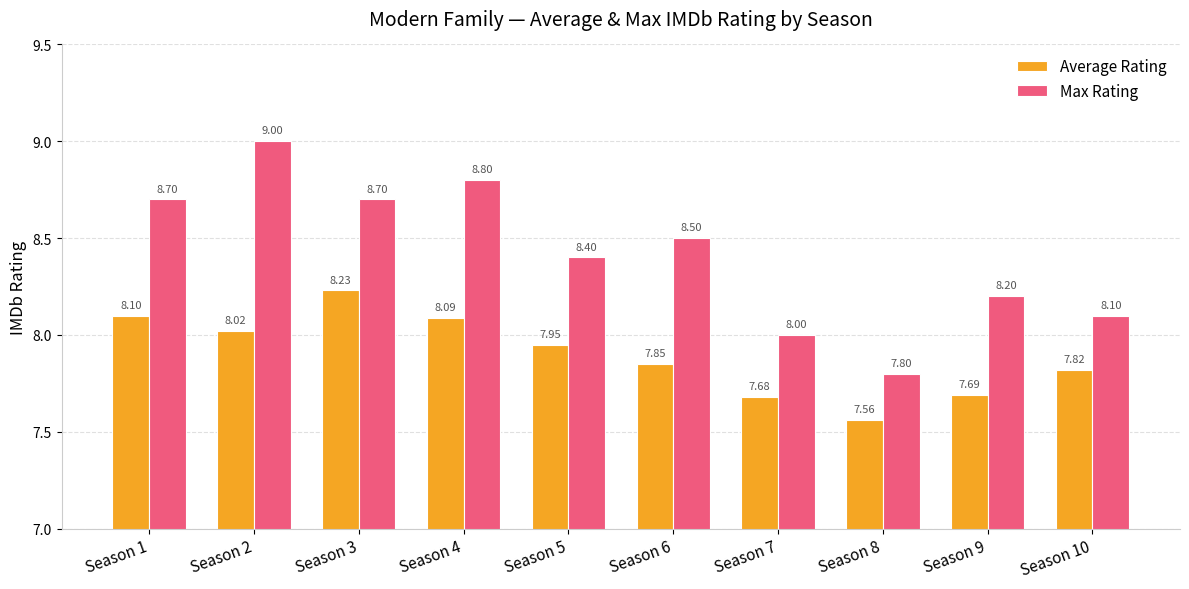

List the series in order of their overall mean, highest first.

Max Rating, Average Rating